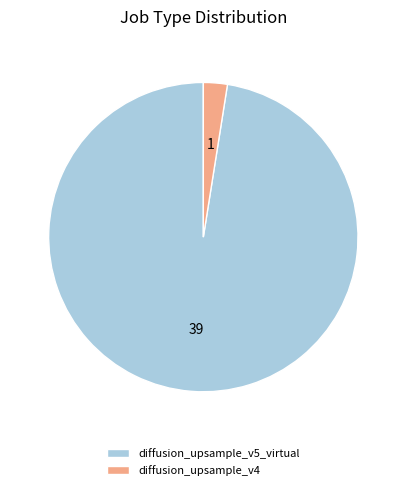

Combined, do diffusion_upsample_v5_virtual and diffusion_upsample_v4 account for over 50%?

Yes